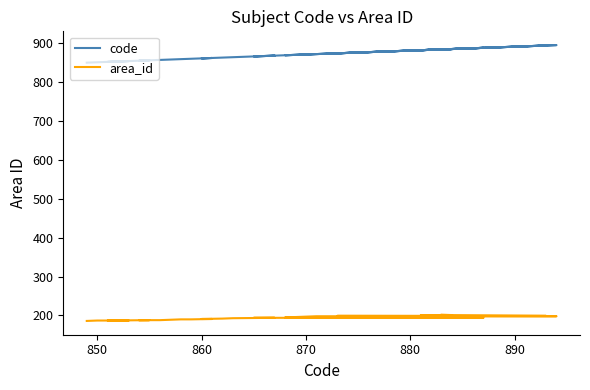

The area_id series shows 110 at 10. True or false?

False